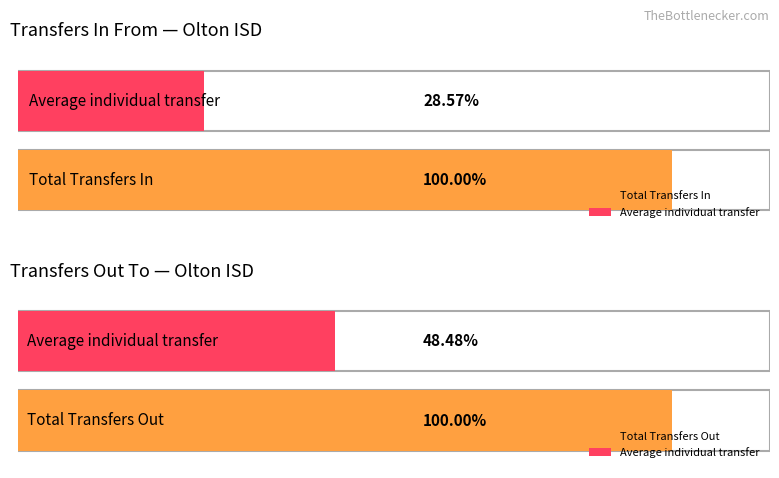

The value of Transfers Out To at Total Transfers In is 12. True or false?

False